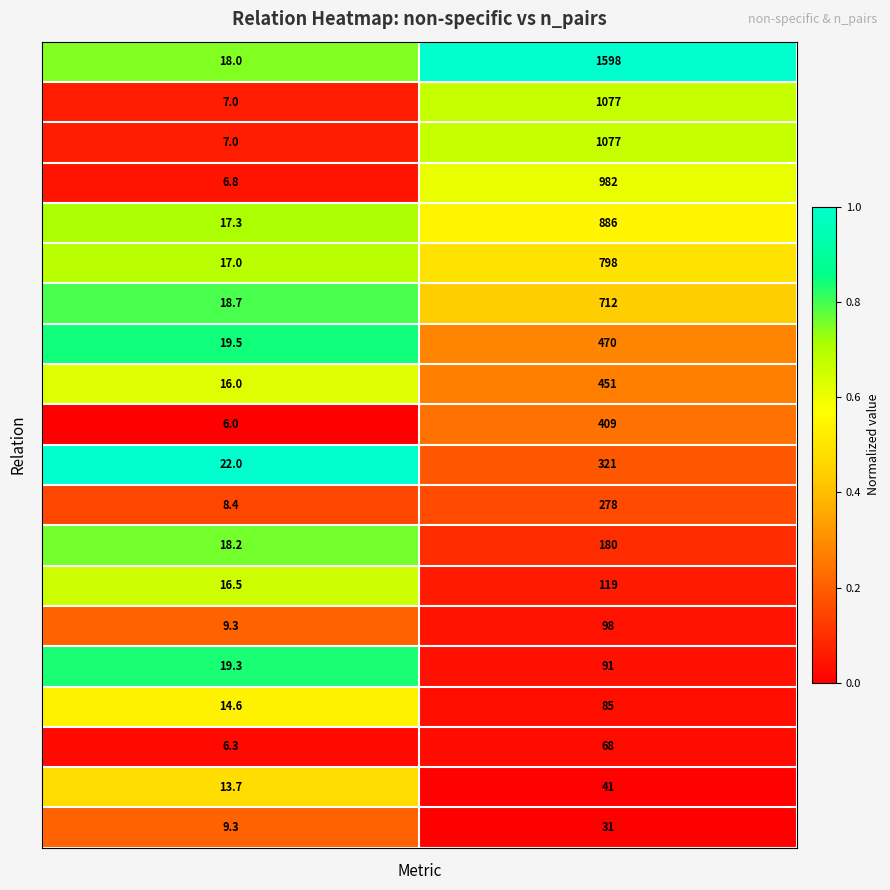

What is the maximum value shown in the chart?

1598.0